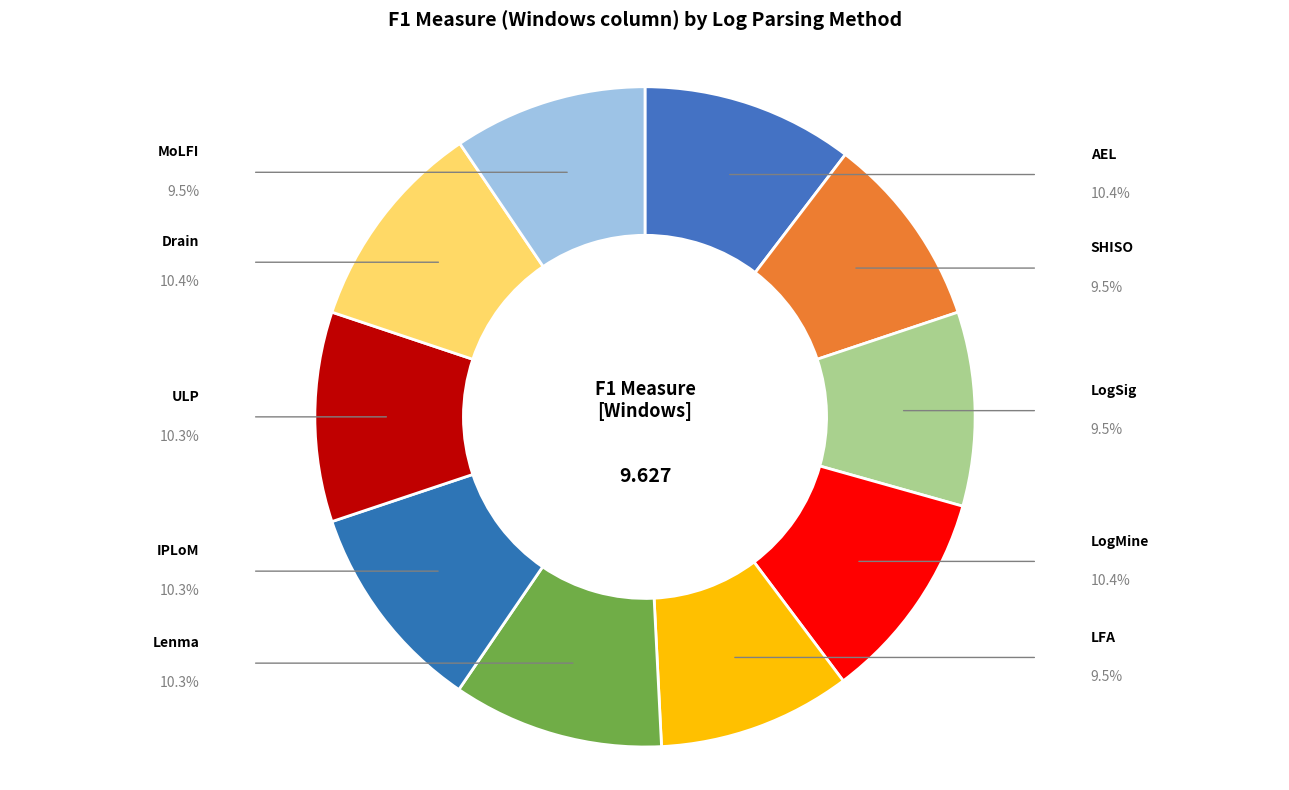

What is the largest slice in the pie chart?

Drain